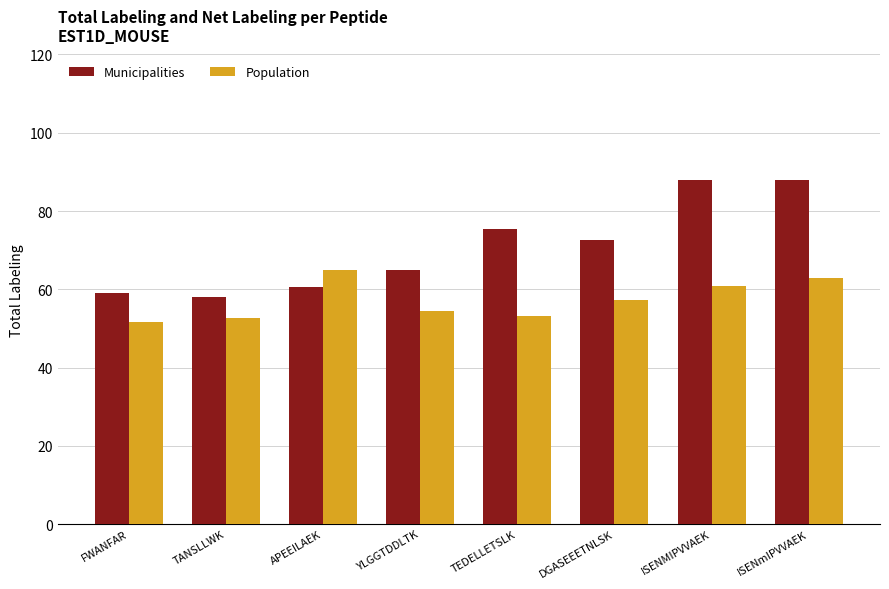

Count the number of data series in this chart.

2